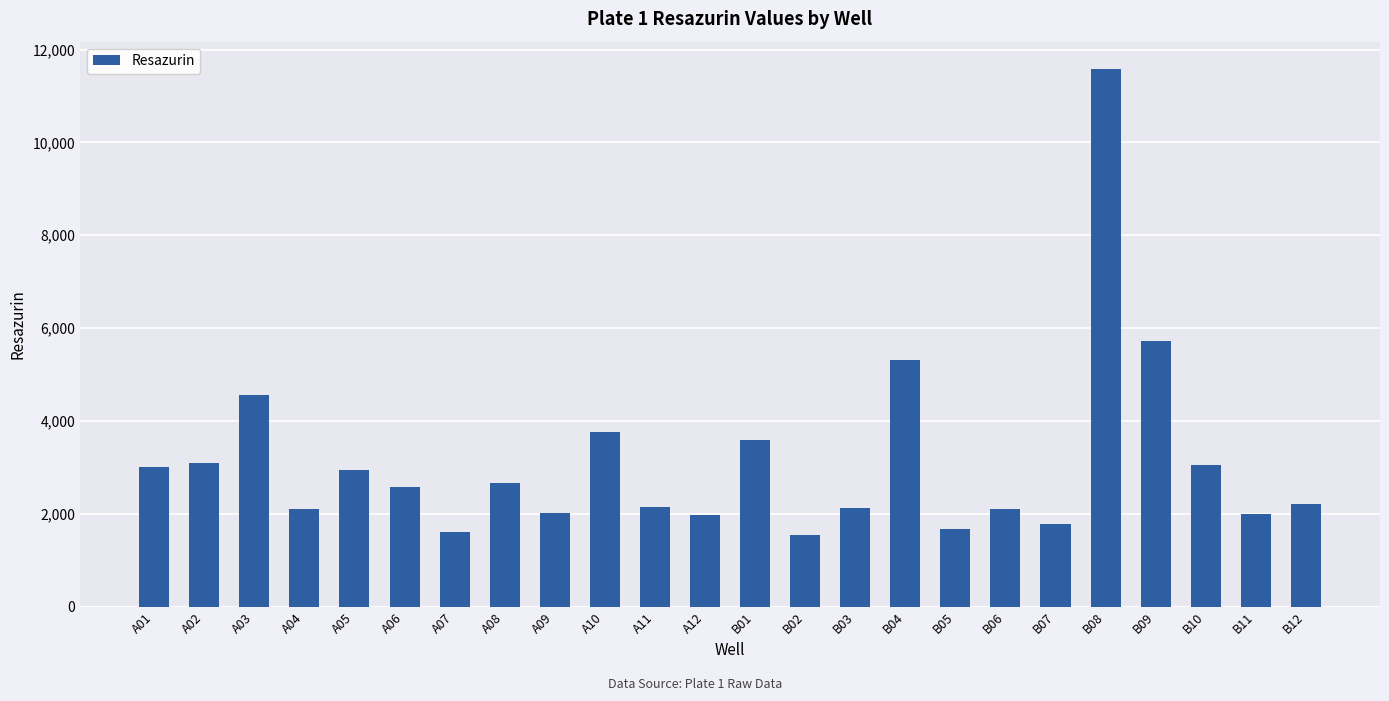

What is the change in value from A10 to B03?

-1625